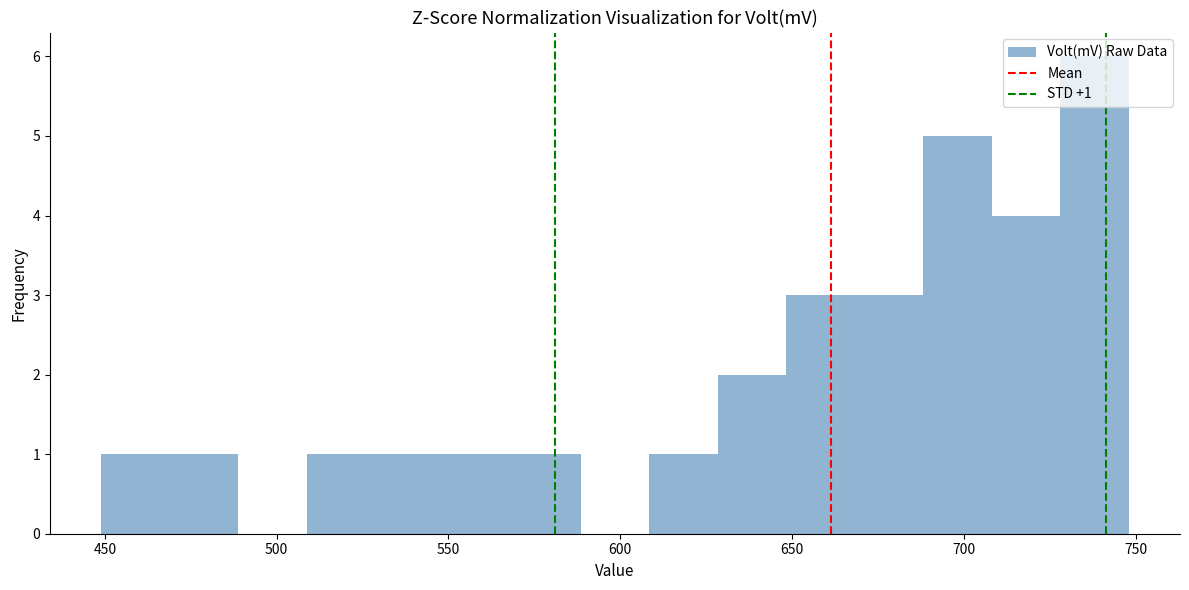

Around what value on the x-axis is the tallest bar? Give the approximate position of its centre, as read against the axis.

740